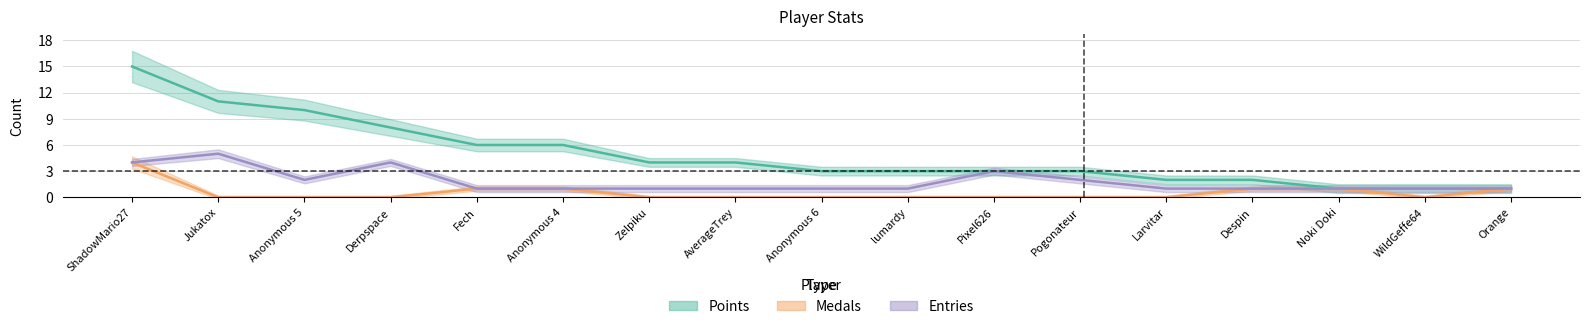

Reading left to right, what are all the values shown in this chart?

Points: 15	11	10	8	6	6	4	4	3	3	3	3	2	2	1	1	1
Medals: 4	0	0	0	1	1	0	0	0	0	0	0	0	1	1	0	1
Entries: 4	5	2	4	1	1	1	1	1	1	3	2	1	1	1	1	1